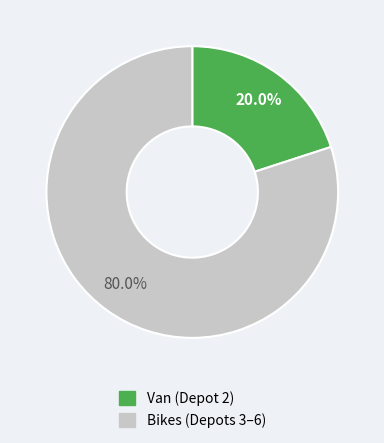

Does any single category account for the majority?

Yes